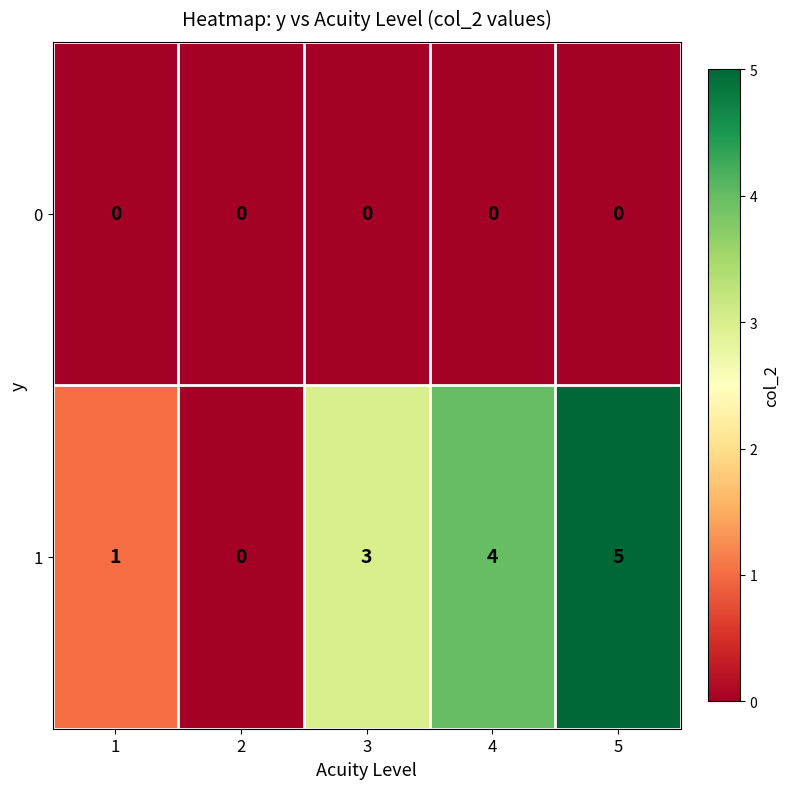

Reading left to right, transcribe all the data shown in this chart.

0: 1=0	2=0	3=0	4=0	5=0
1: 1=1	2=0	3=3	4=4	5=5